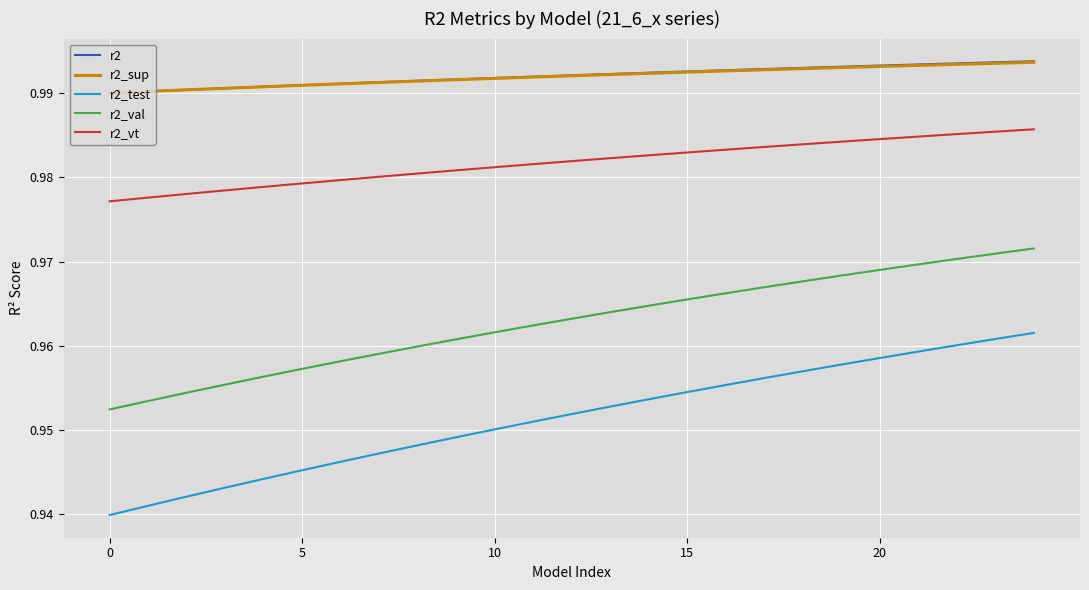

Which series has the widest spread of values?

r2_test